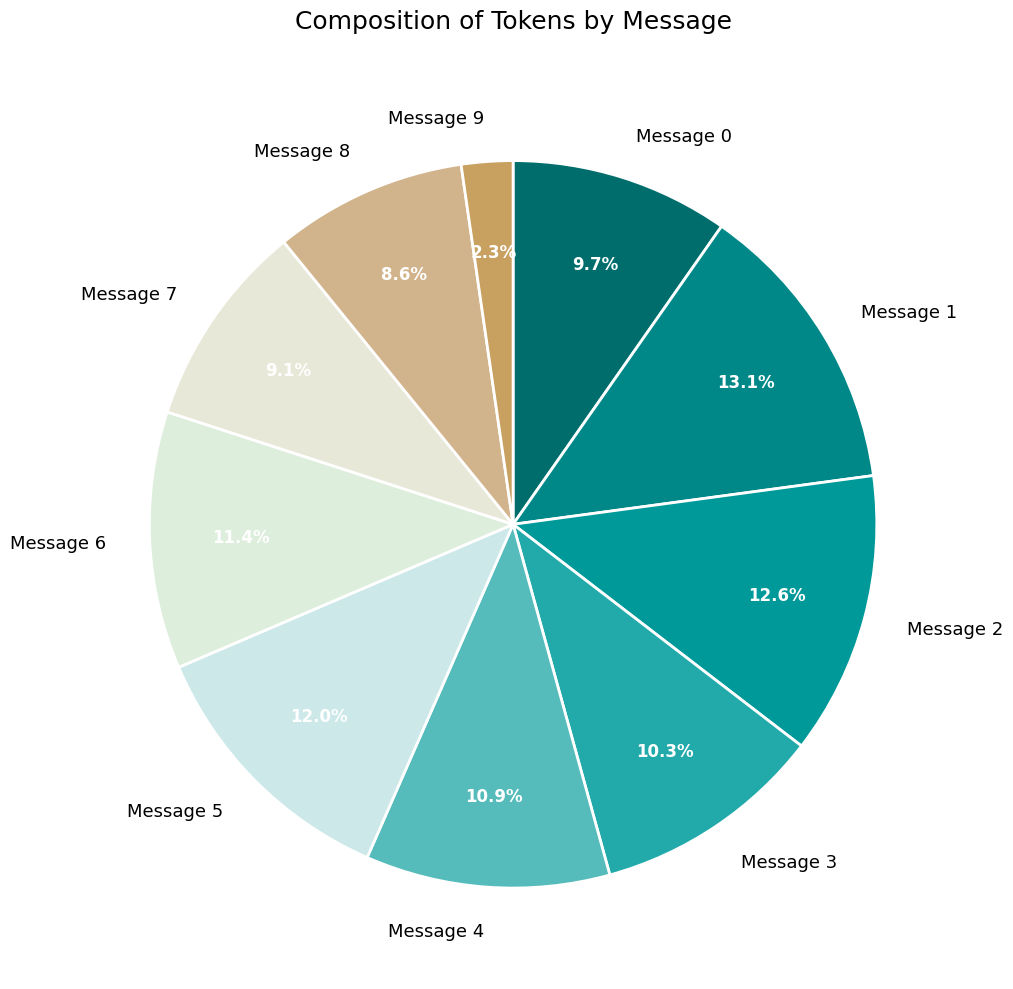

Count the number of slices in the pie.

10